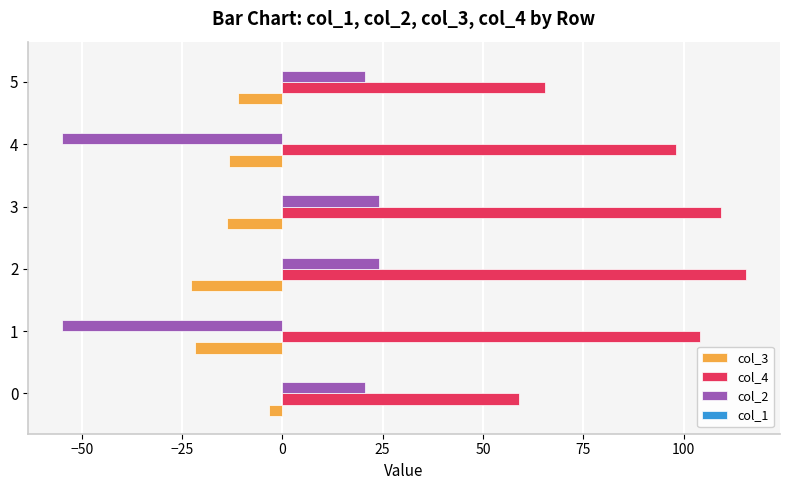

Which series has the widest spread of values?

col_2